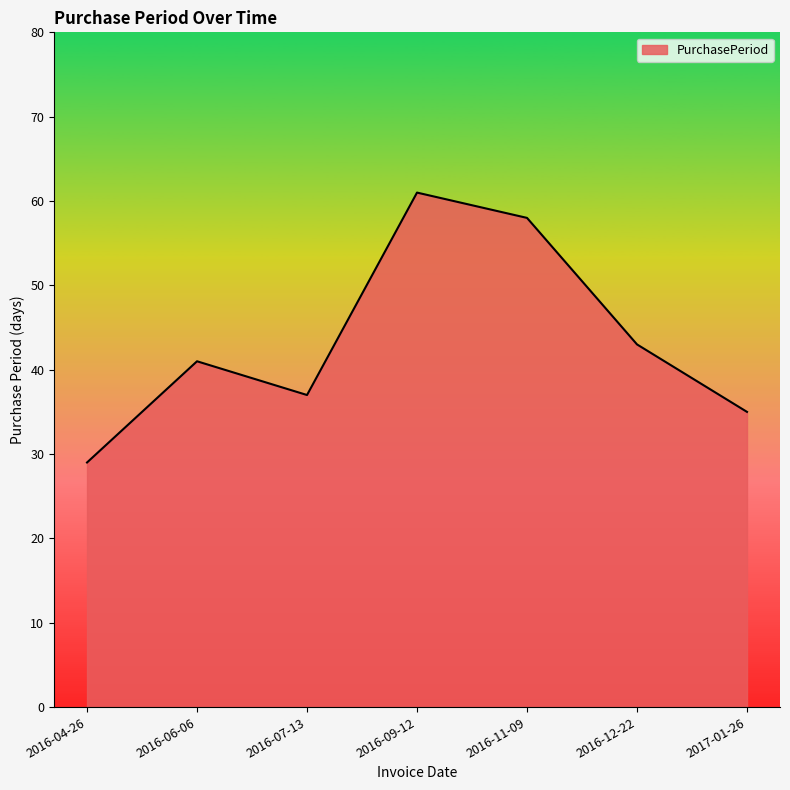

True or false: there are more than 1 points higher than both neighbors.

True